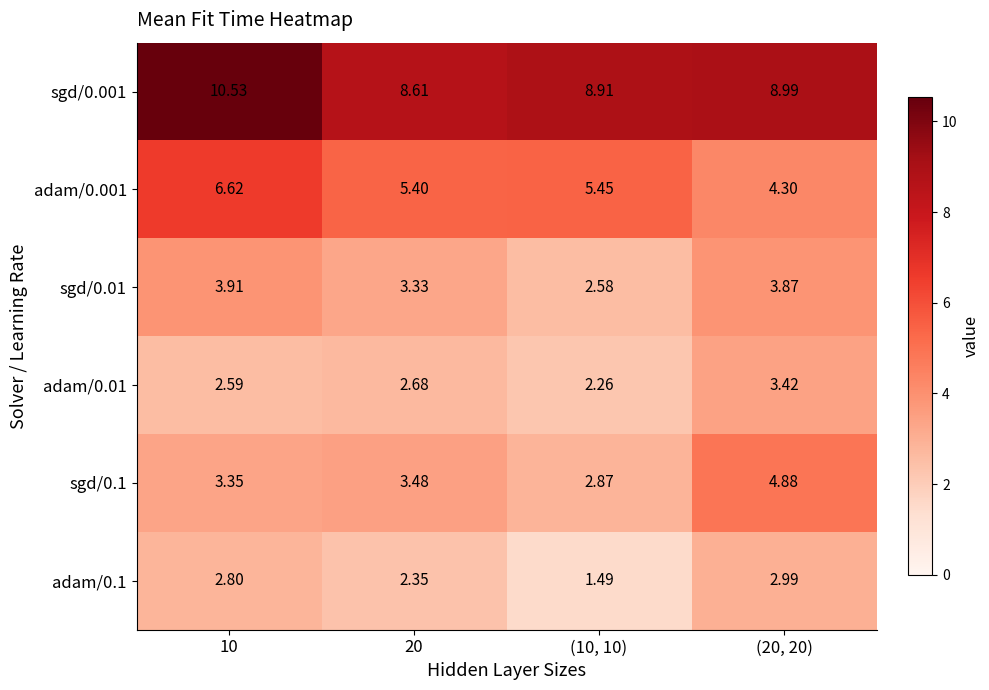

Is the value of sgd/0.01 at (10, 10) greater than the value of adam/0.01 at (20, 20)?

No